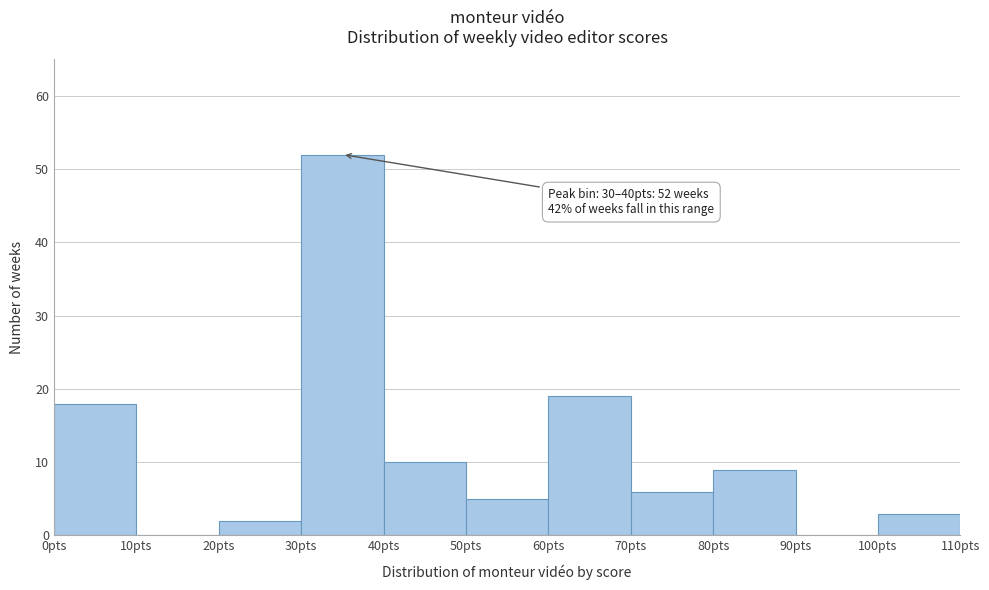

Which range on the x-axis has the tallest bar?

30 to 40